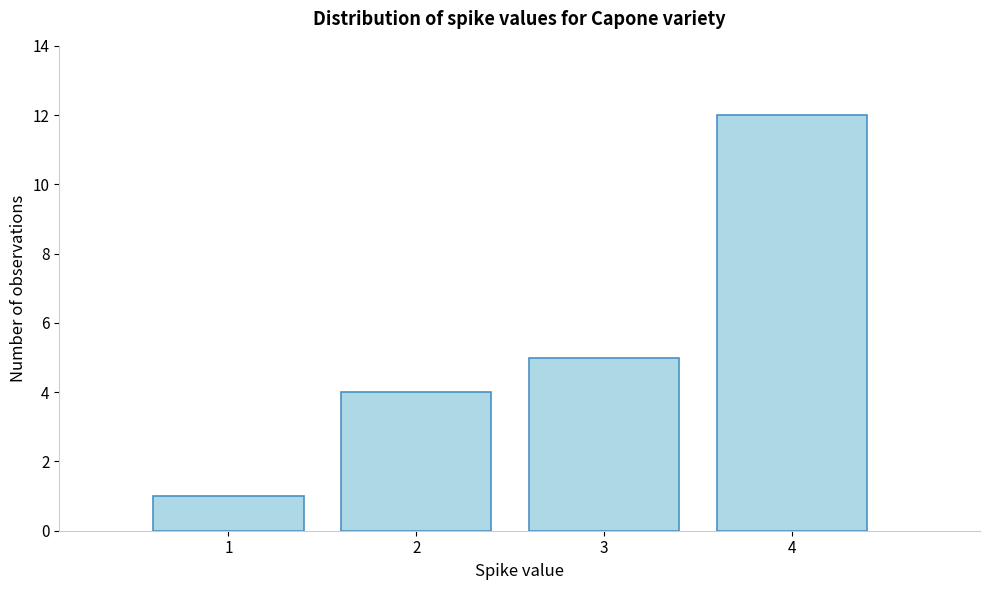

How tall is the bar that spans 1.5 to 2.5 on the x-axis? The values are not printed on the chart, so give them approximately, as read against the axis.

4